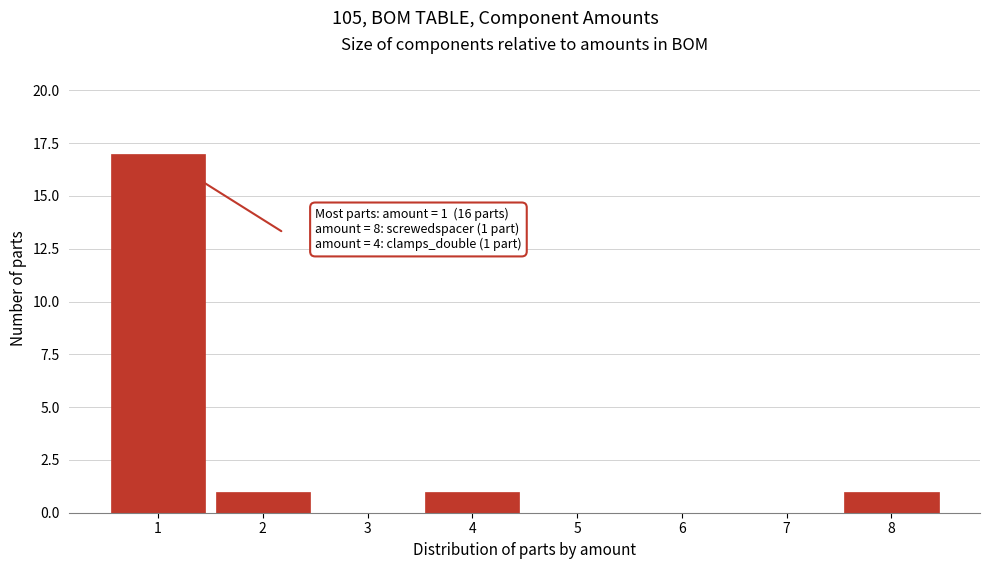

Reading left to right, extract all data points from this chart.

1=17	2=1	3=0	4=1	5=0	6=0	7=0	8=1